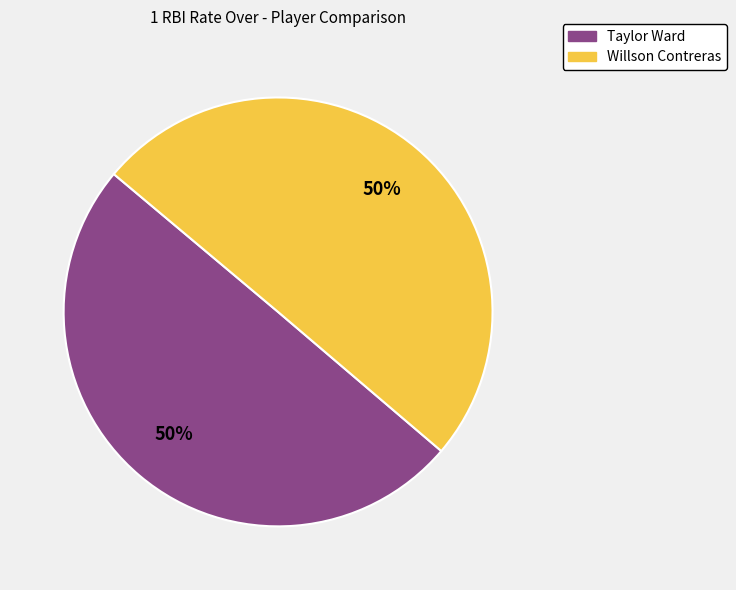

To the nearest percent, what percentage of the pie is Taylor Ward?

50%